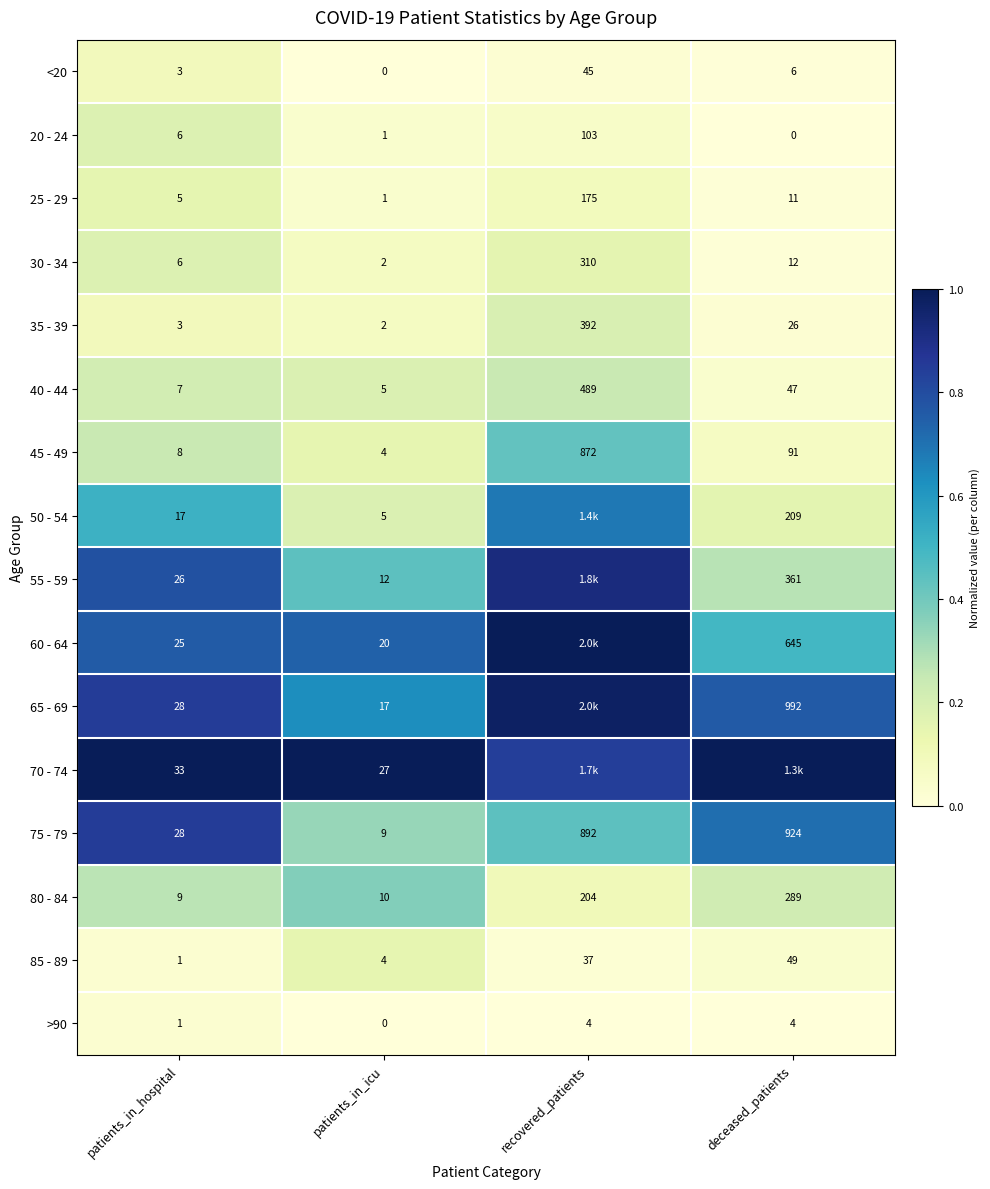

Is the value of 80 - 84 at patients_in_hospital greater than the value of 45 - 49 at patients_in_icu?

Yes